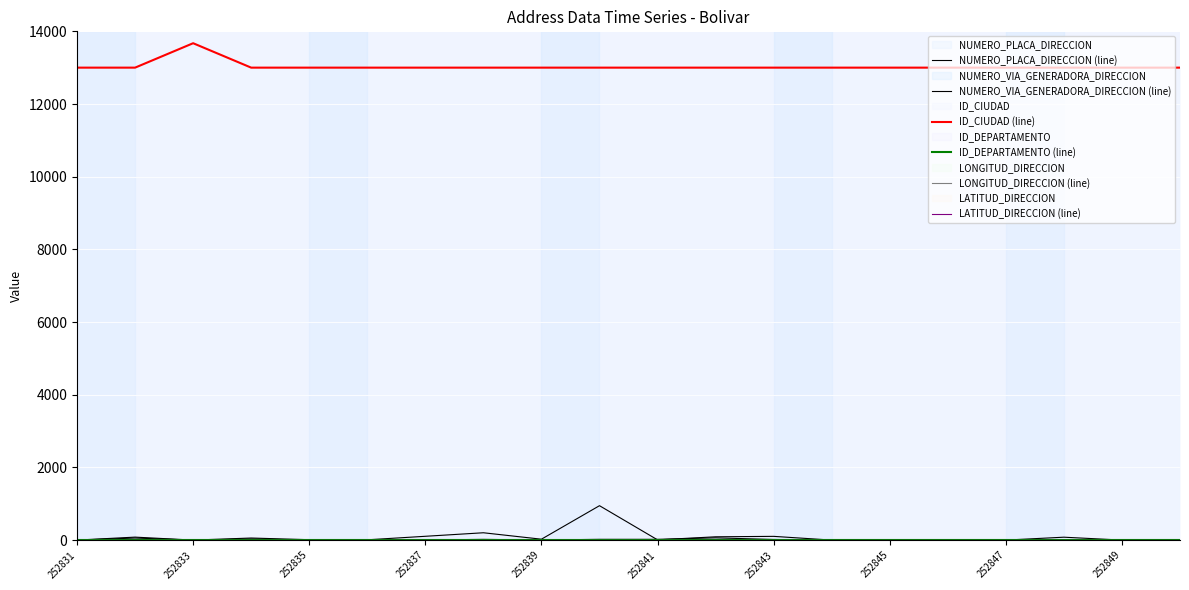

True or false: NUMERO_VIA_GENERADORA_DIRECCION (line) has a value of 63 at 11.

True